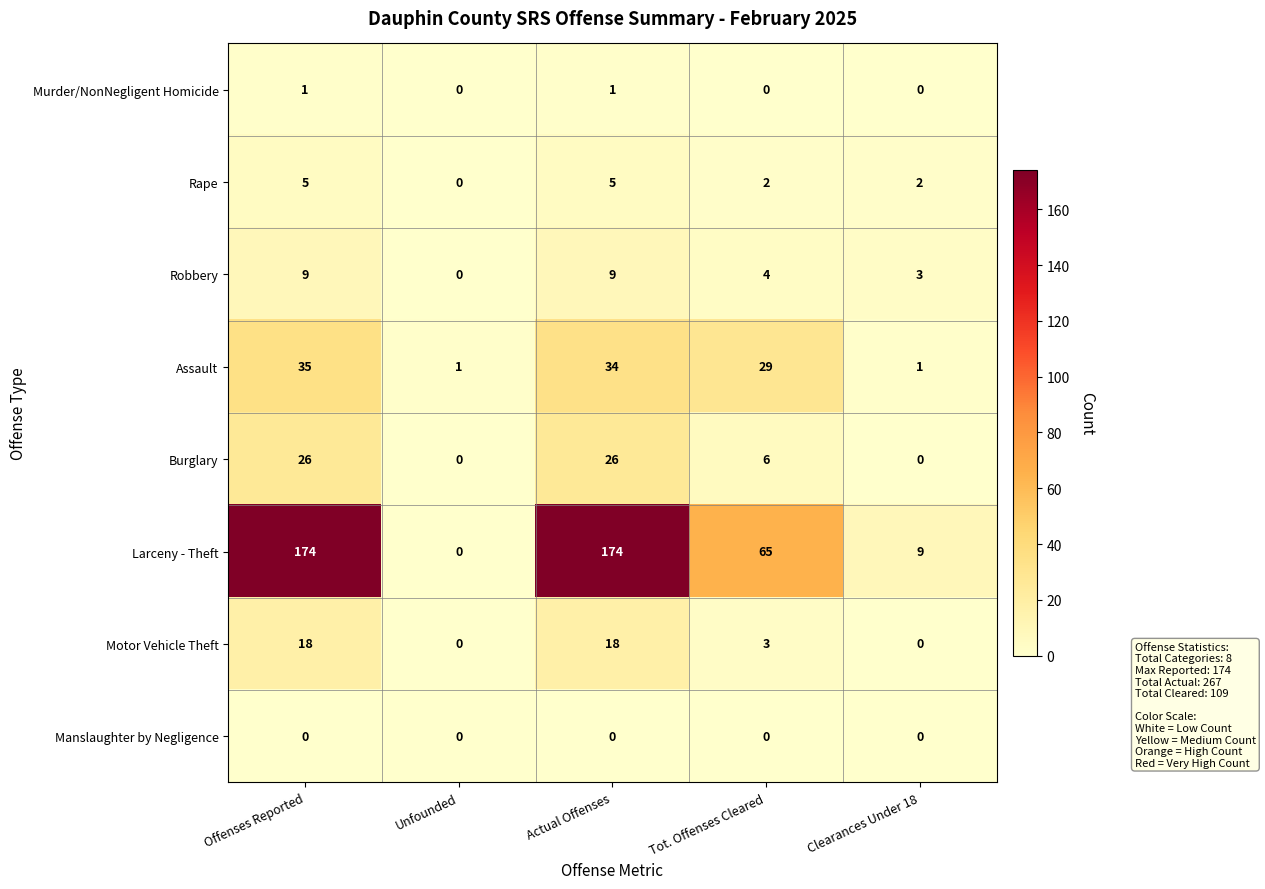

The Robbery series shows 6 at Tot. Offenses Cleared. True or false?

False